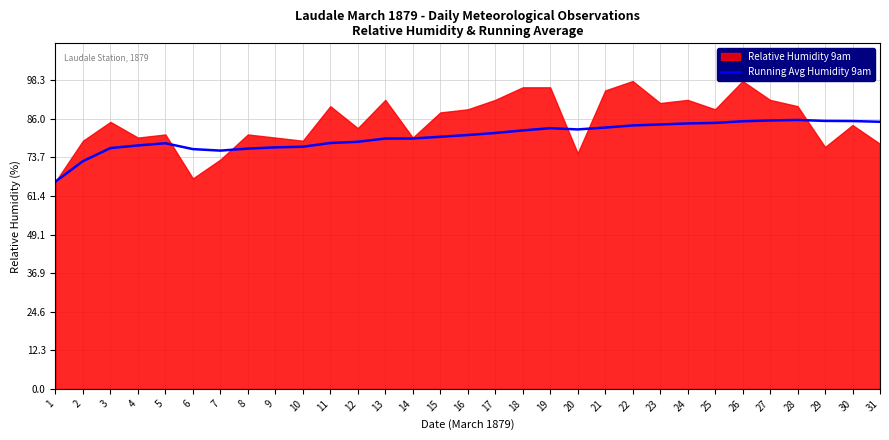

How many points are lower than both their immediate neighbors (excluding endpoints)?

2